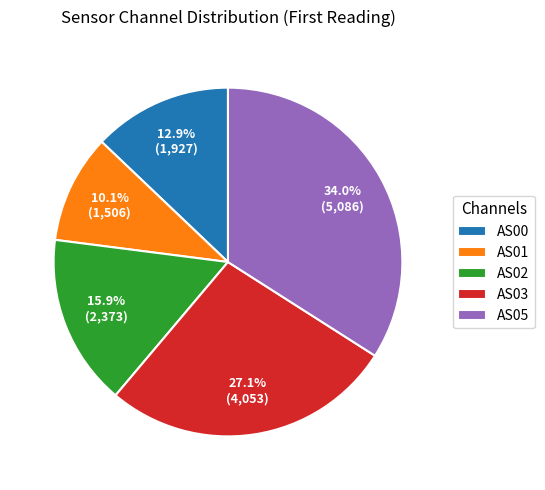

True or false: AS00 accounts for 5% of the total.

False